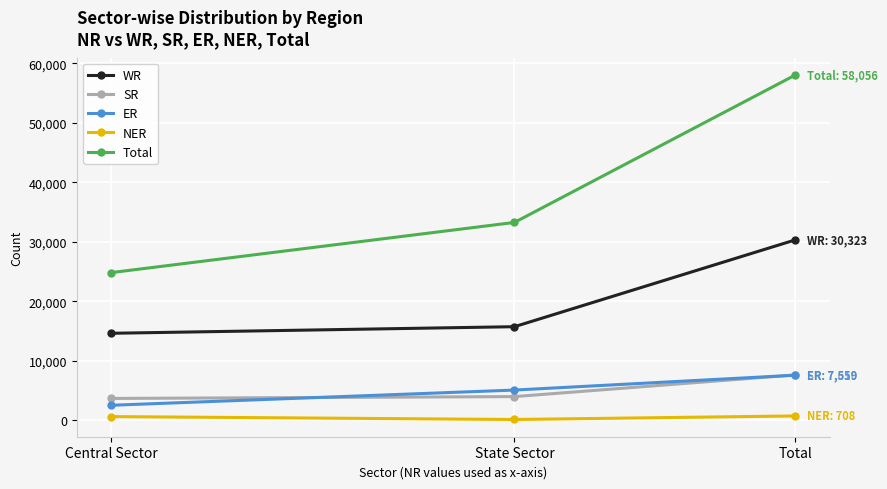

What is the total value across all series at State Sector?

58095